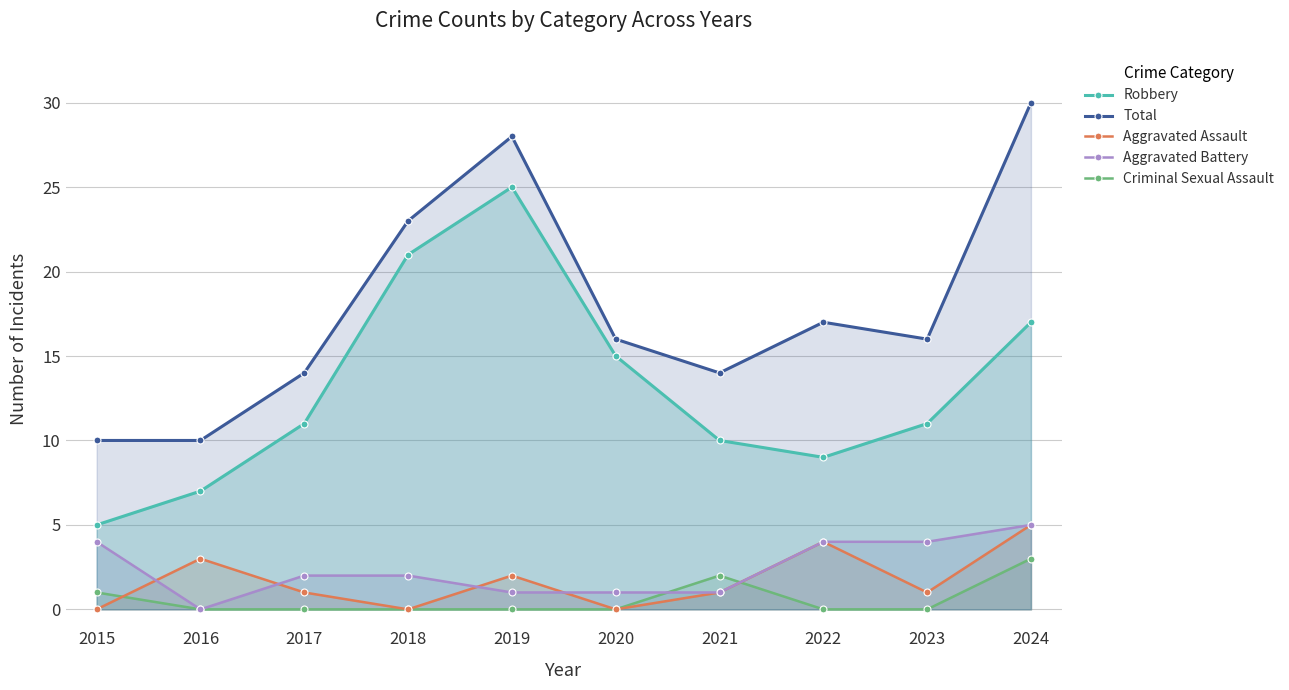

At 2020, list the series in order from smallest to largest.

Aggravated Assault, Criminal Sexual Assault, Aggravated Battery, Robbery, Total